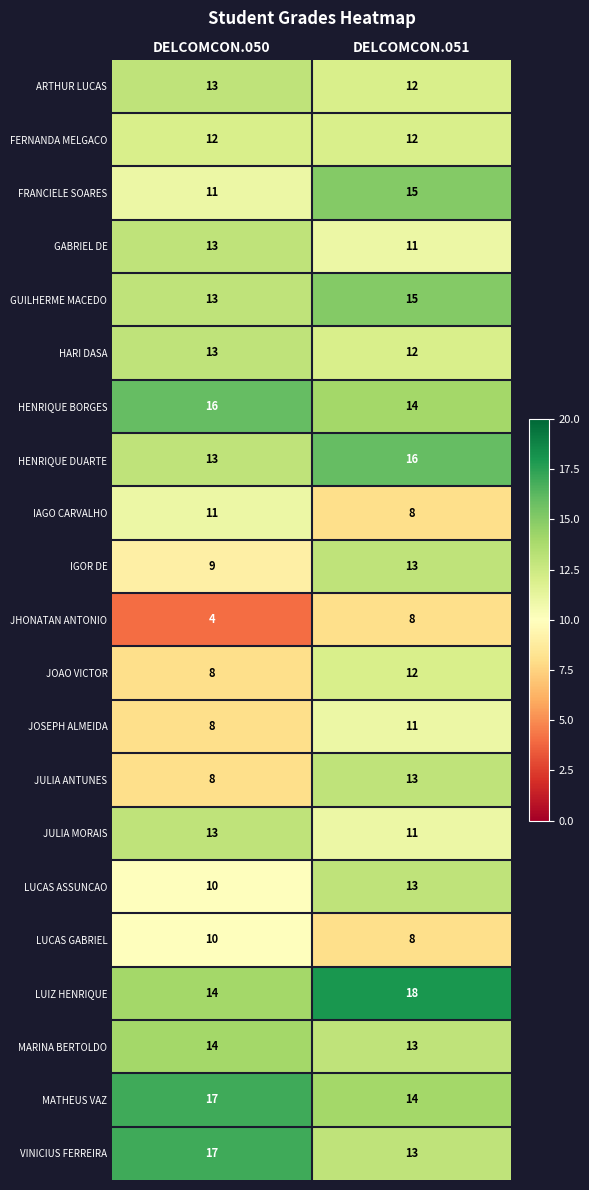

The value of HENRIQUE BORGES at DELCOMCON.050 is 16. True or false?

True